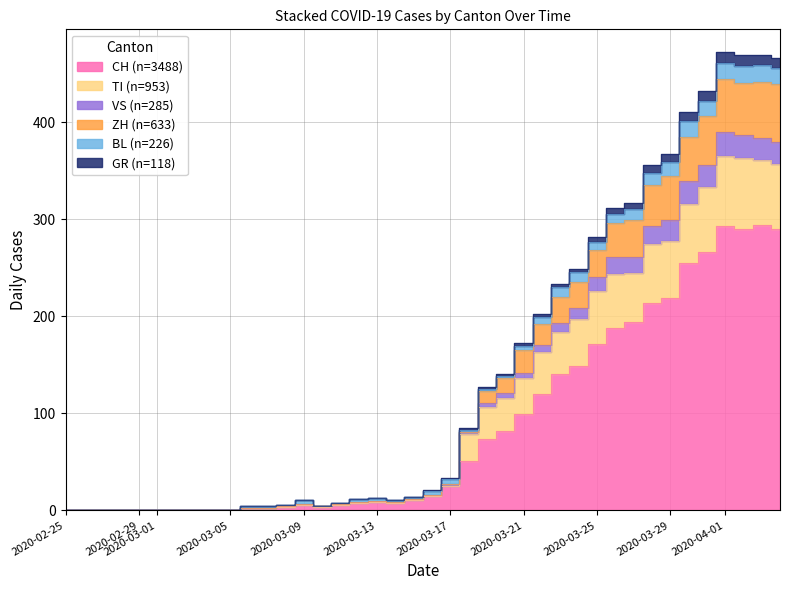

How many positive values does the TI series have?

30